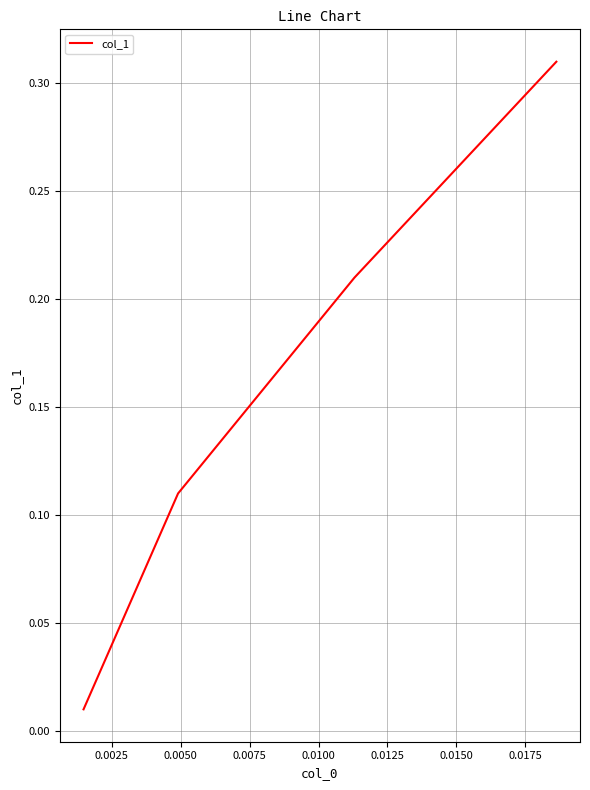

How many lines are shown in the chart?

1